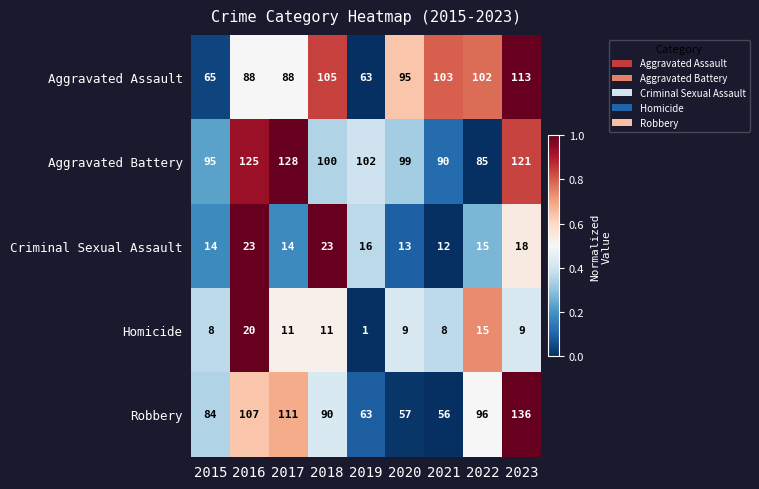

What is the difference between the Robbery values at 2016 and 2015?

23